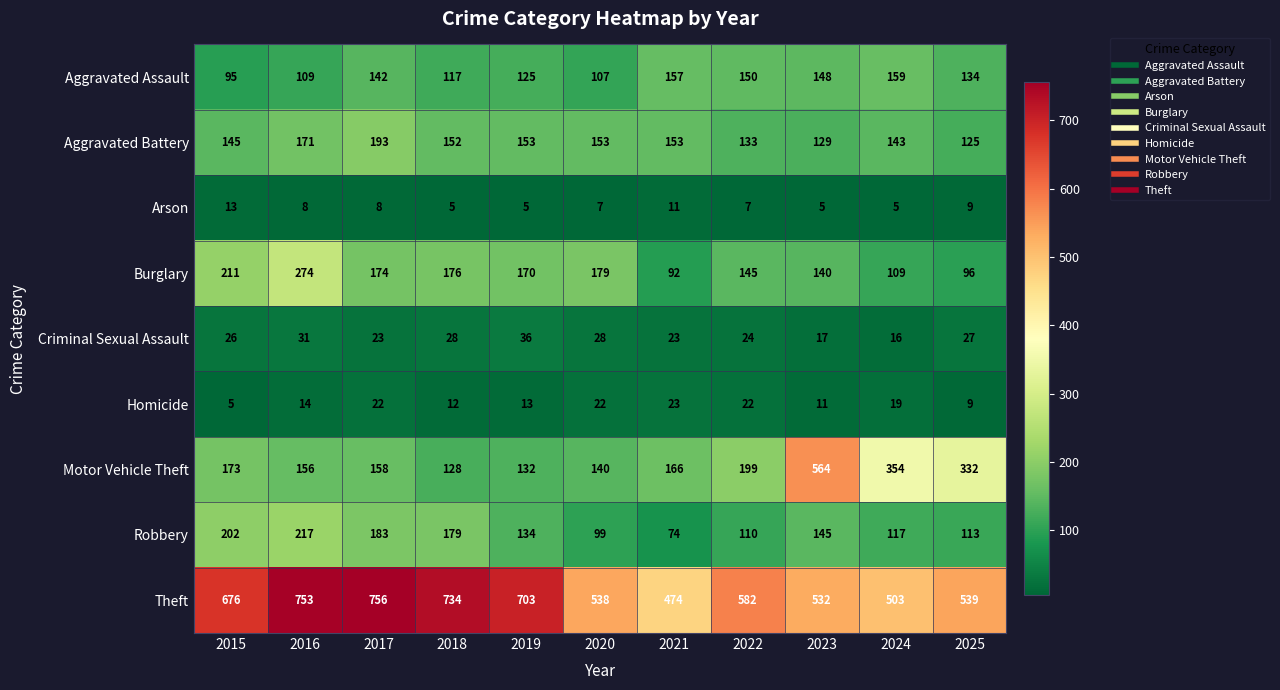

Which series has the largest total across all categories?

Theft